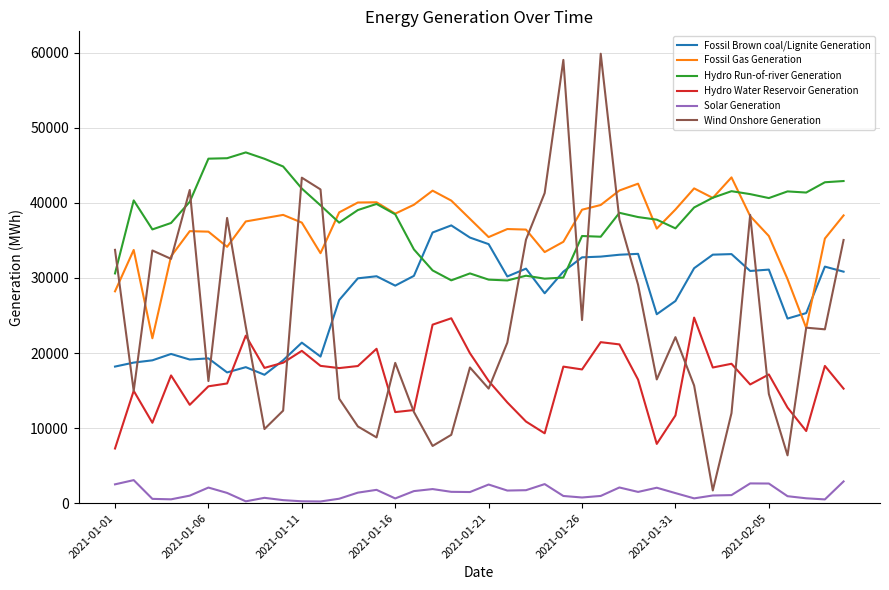

True or false: Hydro Water Reservoir Generation and Solar Generation intersect in this chart.

False